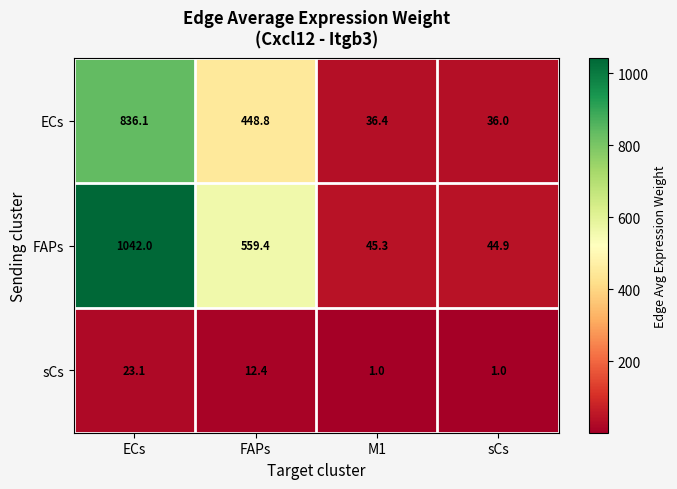

The FAPs series shows 60.9 at sCs. True or false?

False